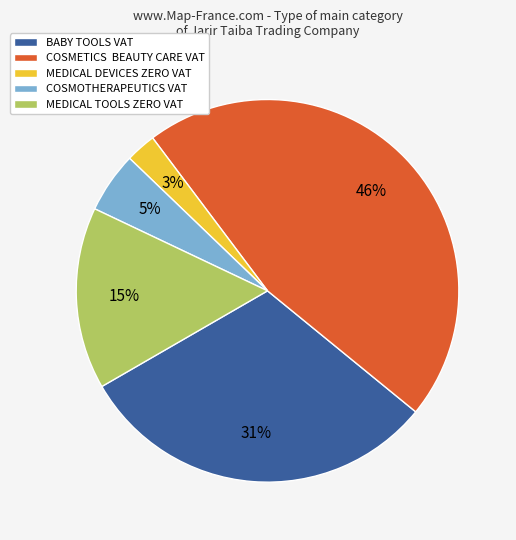

What percentage is the MEDICAL DEVICES ZERO VAT slice, to the nearest percent?

3%